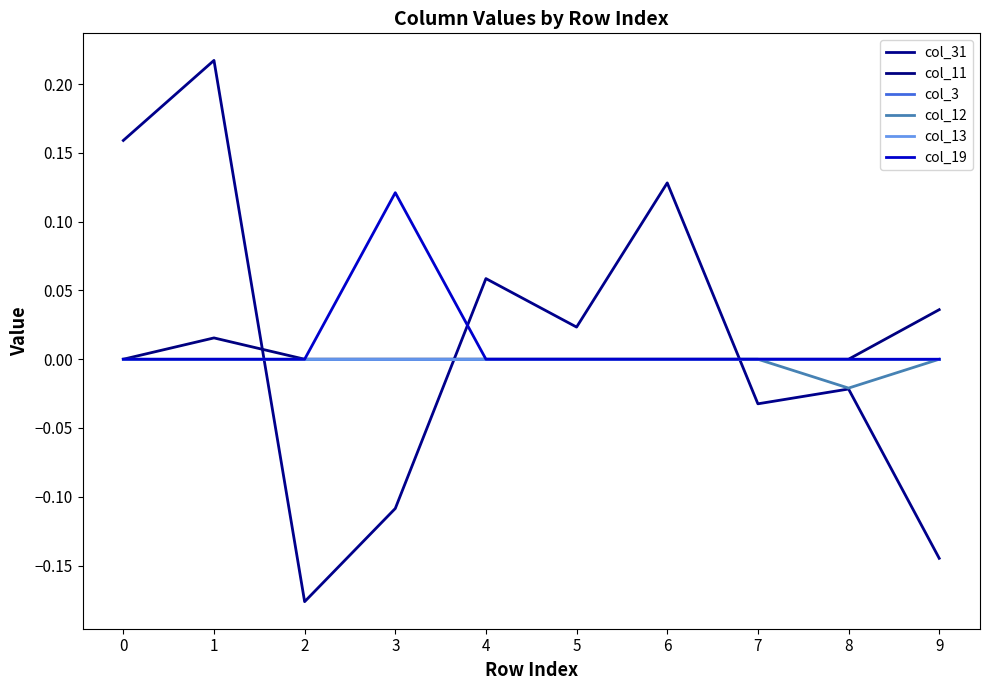

Between 5 and 4, which is larger?

4